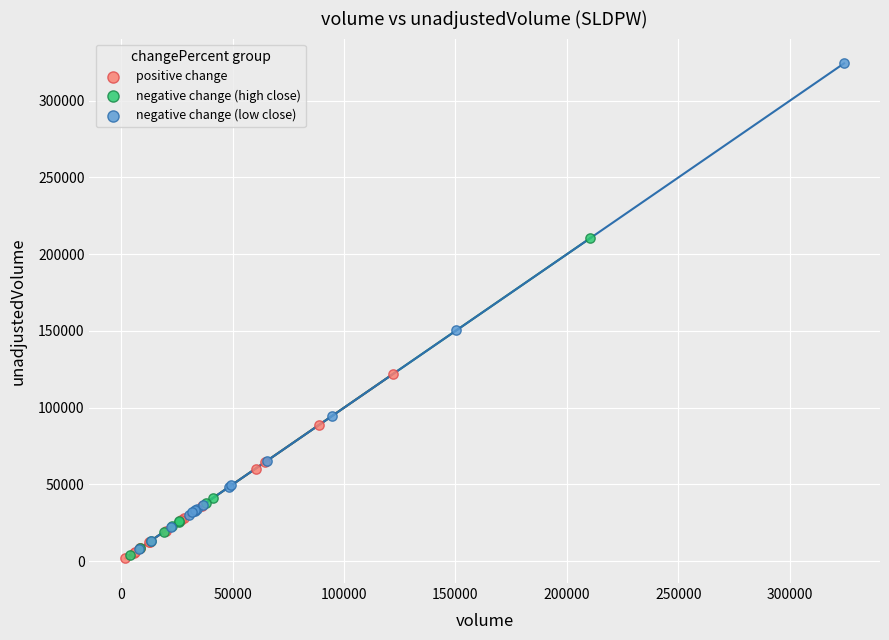

Which series has the widest spread of Y values?

negative change (low close)